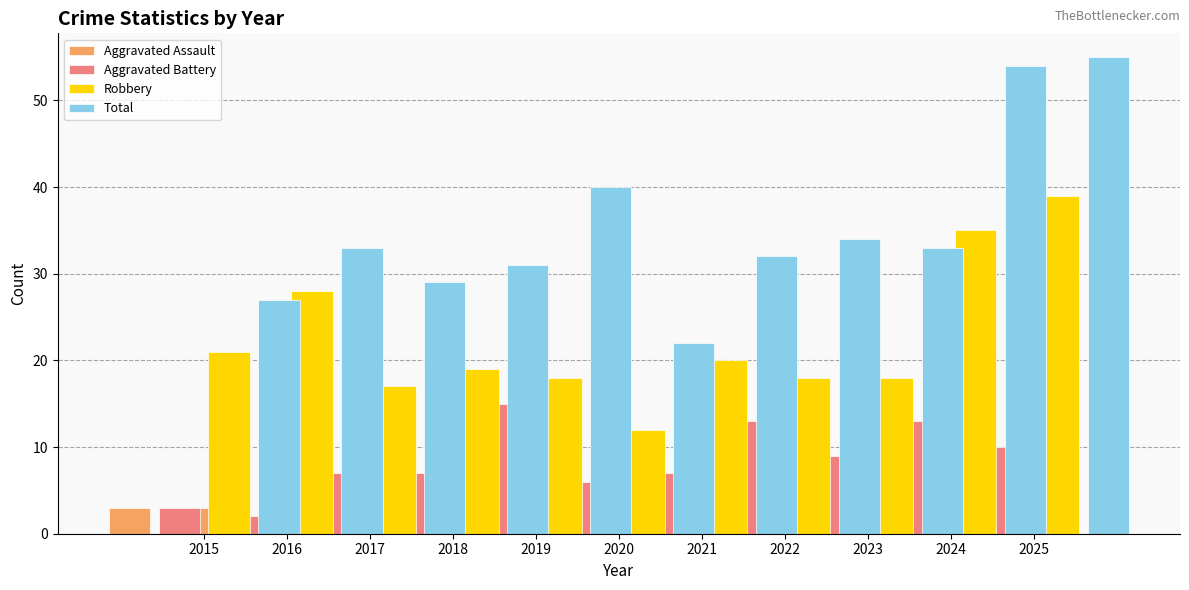

What is the value of the Robbery bar at the 3rd from the left?

17